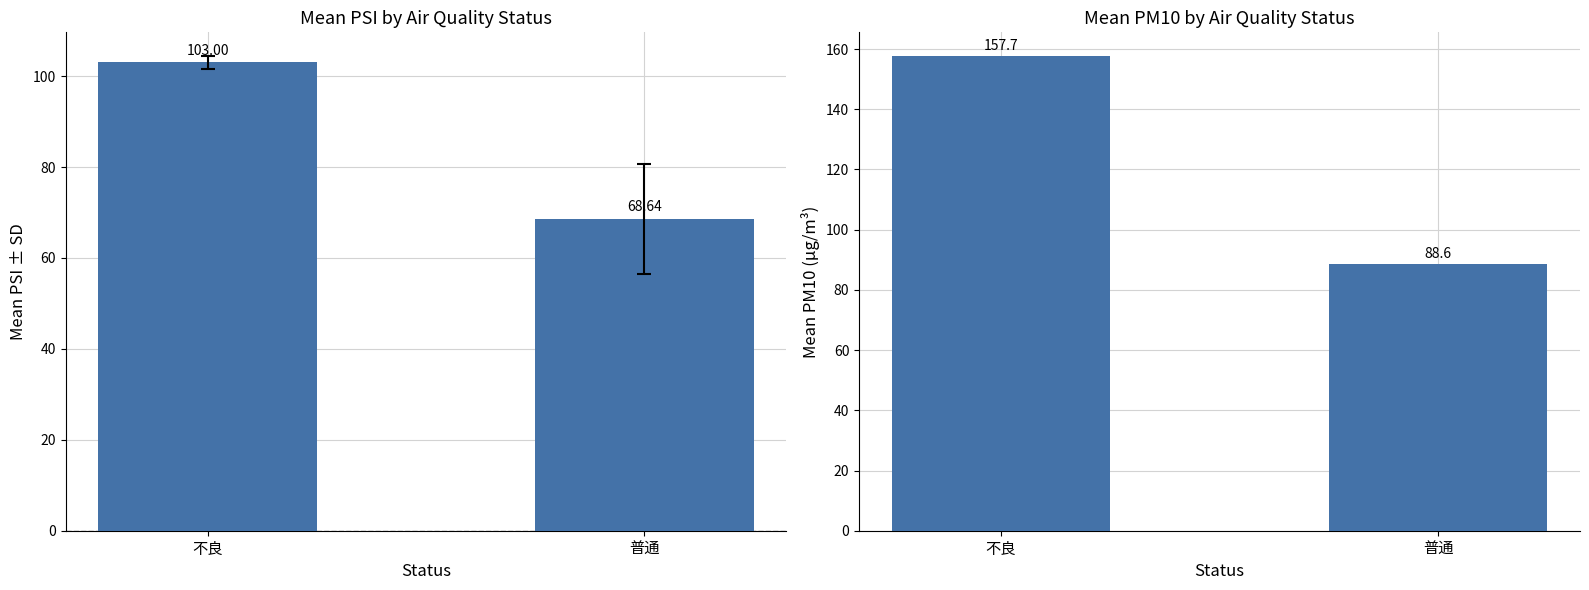

How many series are shown in this chart?

2